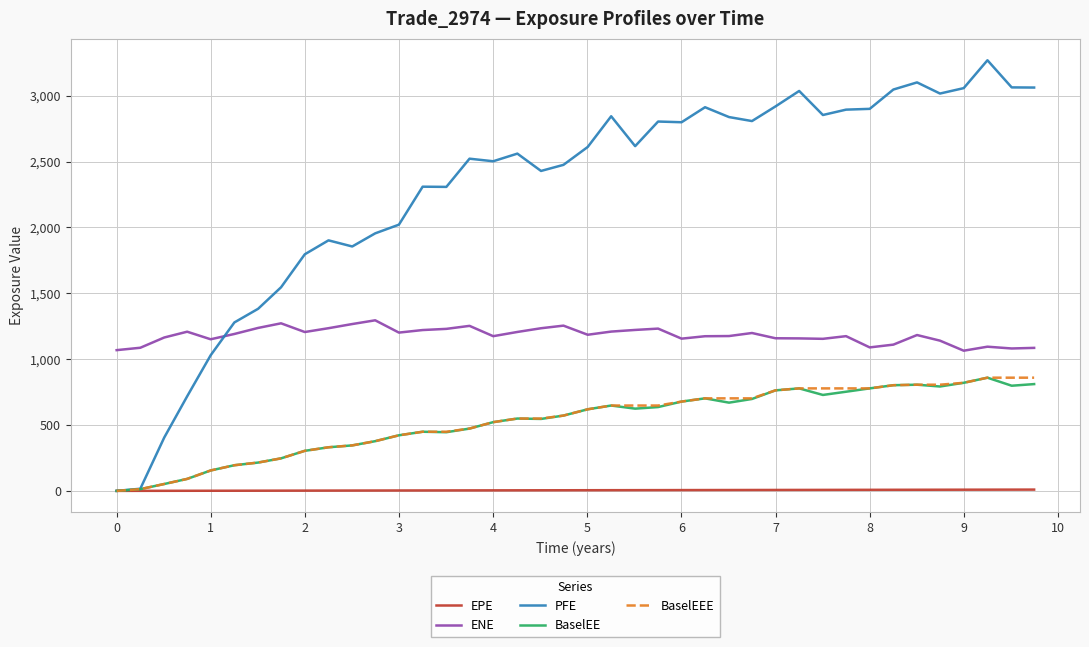

Which series has the widest spread of values?

PFE